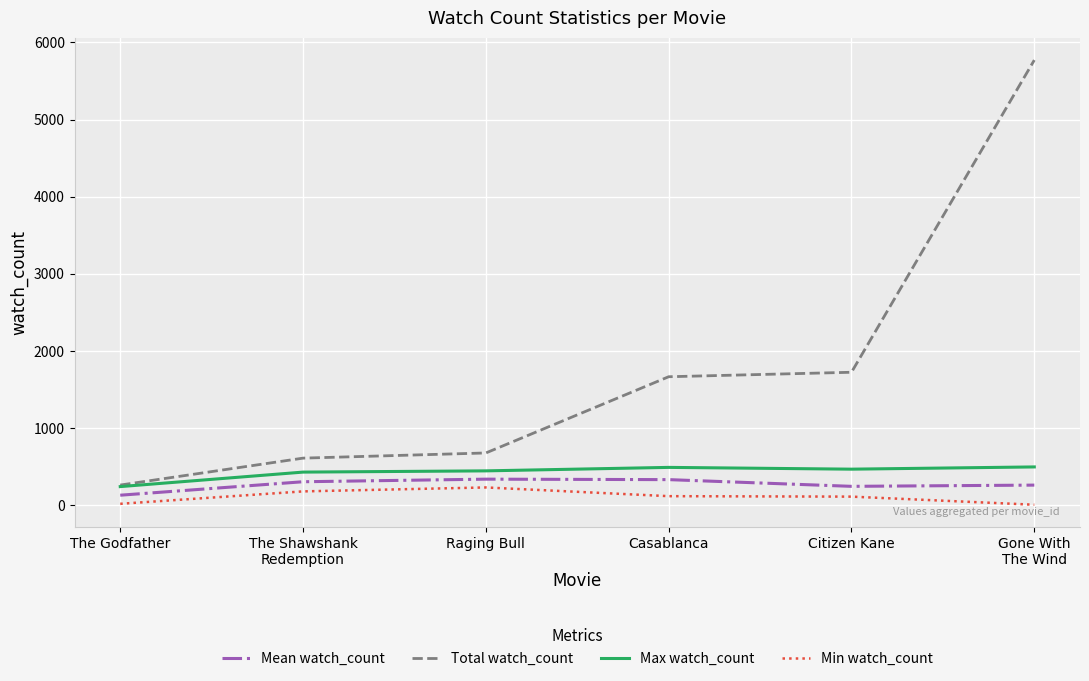

What is the maximum value shown in the chart?

5771.0